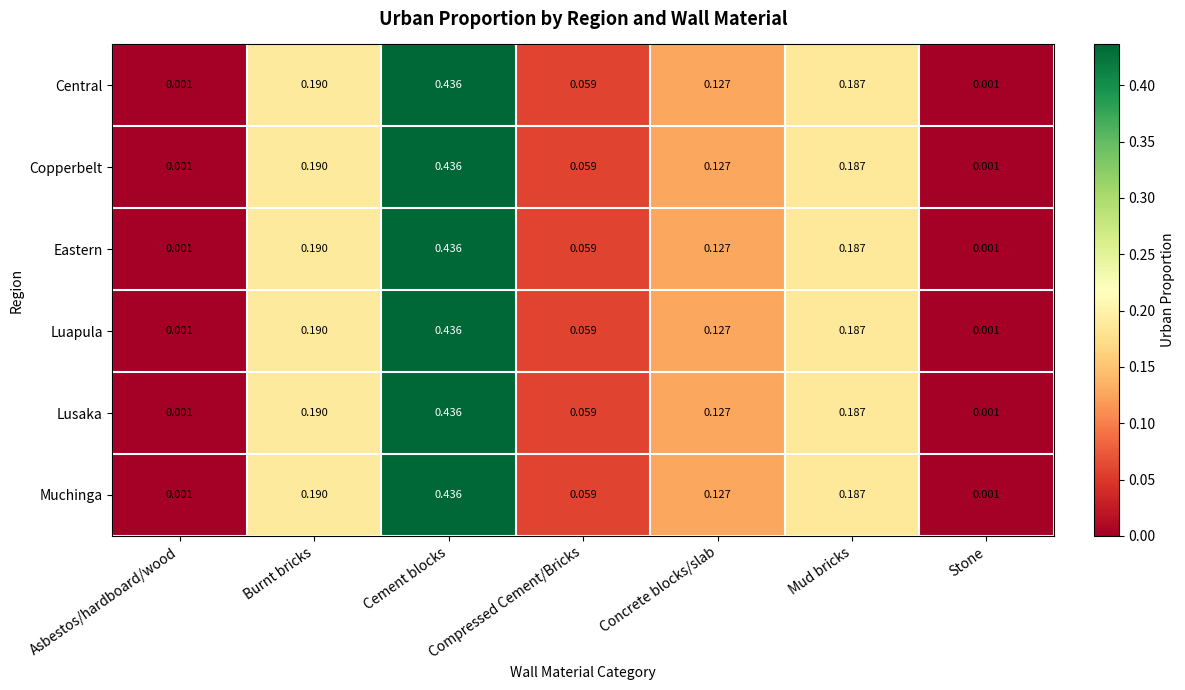

Which category has the highest value in the Luapula series?

Cement blocks